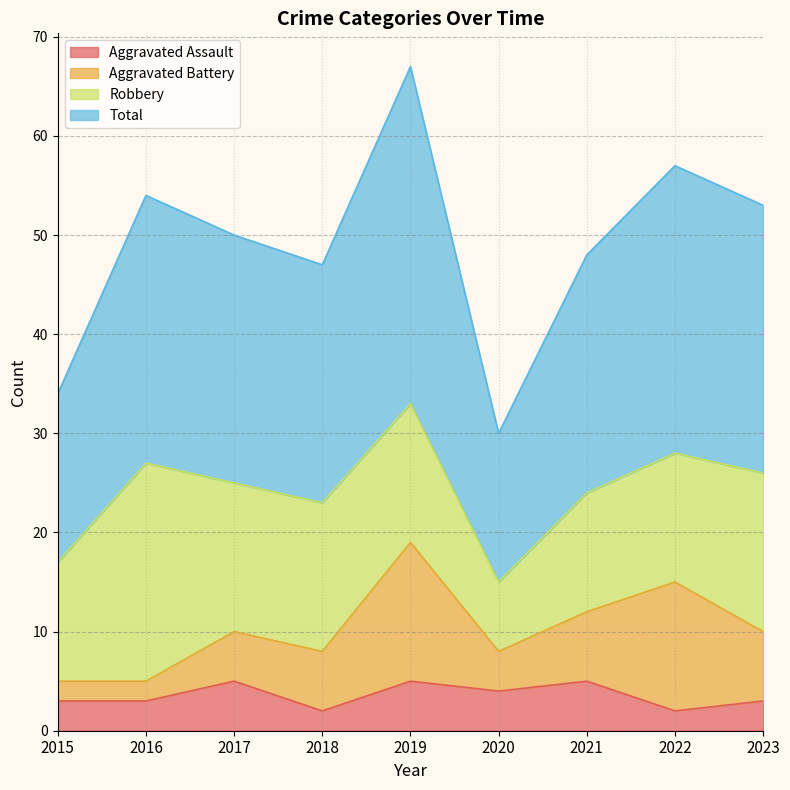

Between 2020 and 2016, which is larger?

2020